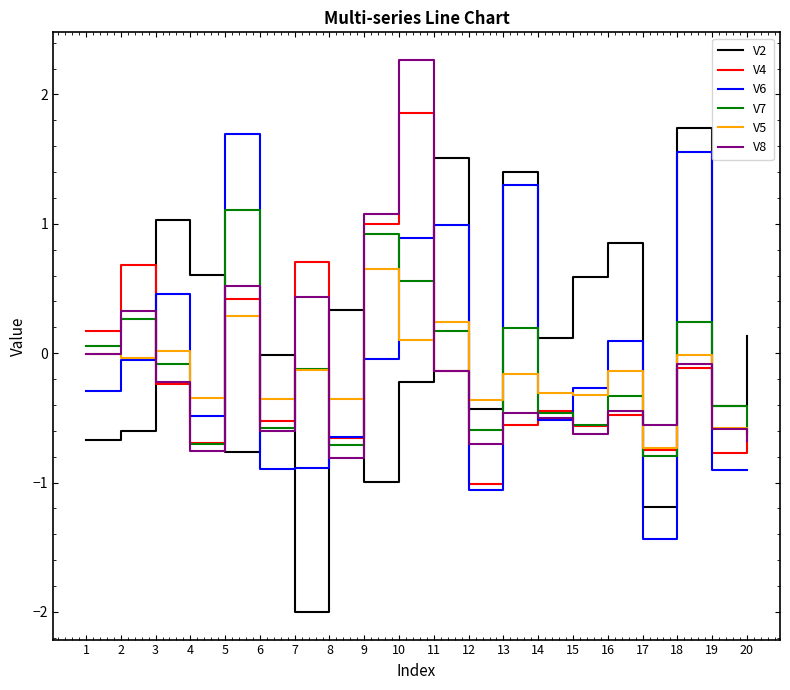

The V5 series shows -0.3 at 14. True or false?

True